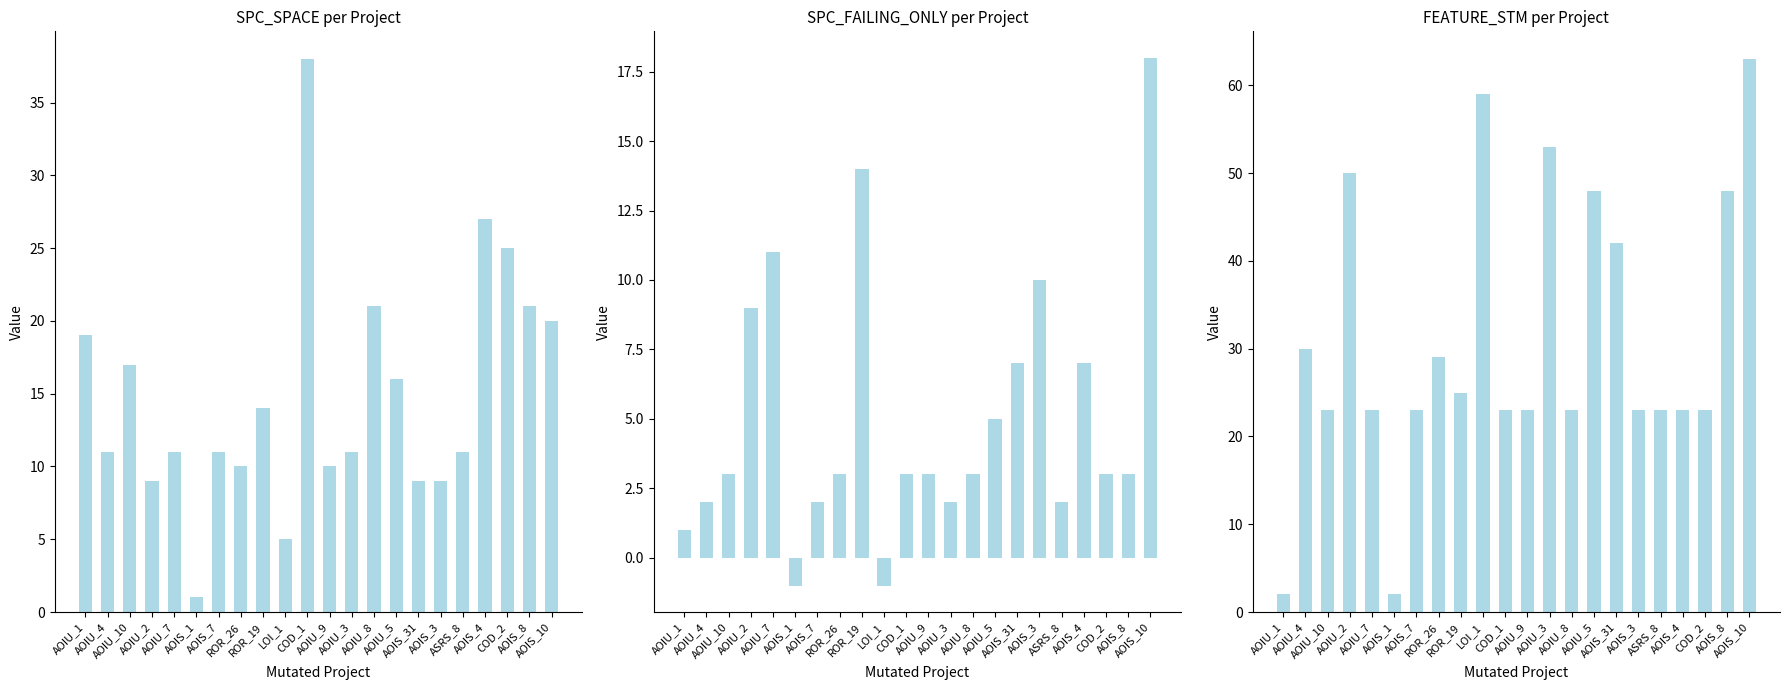

Which series has the widest spread of values?

FEATURE_STM